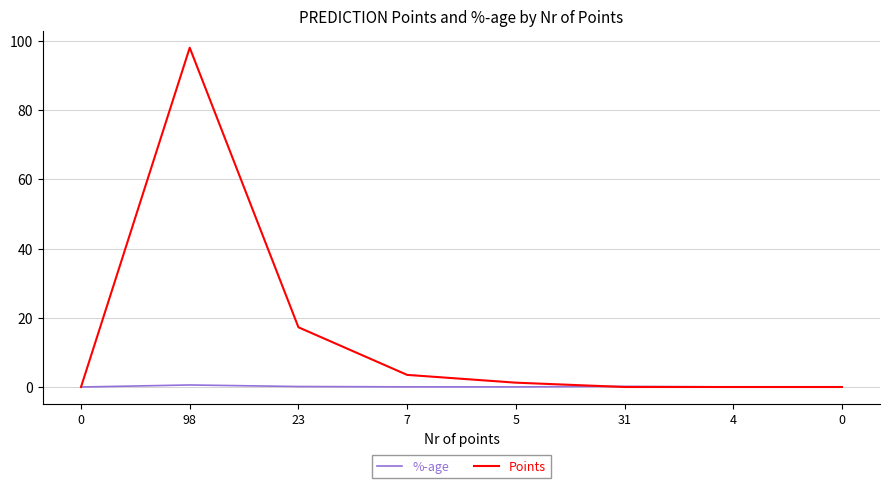

Which category has the highest value in the Points series?

98